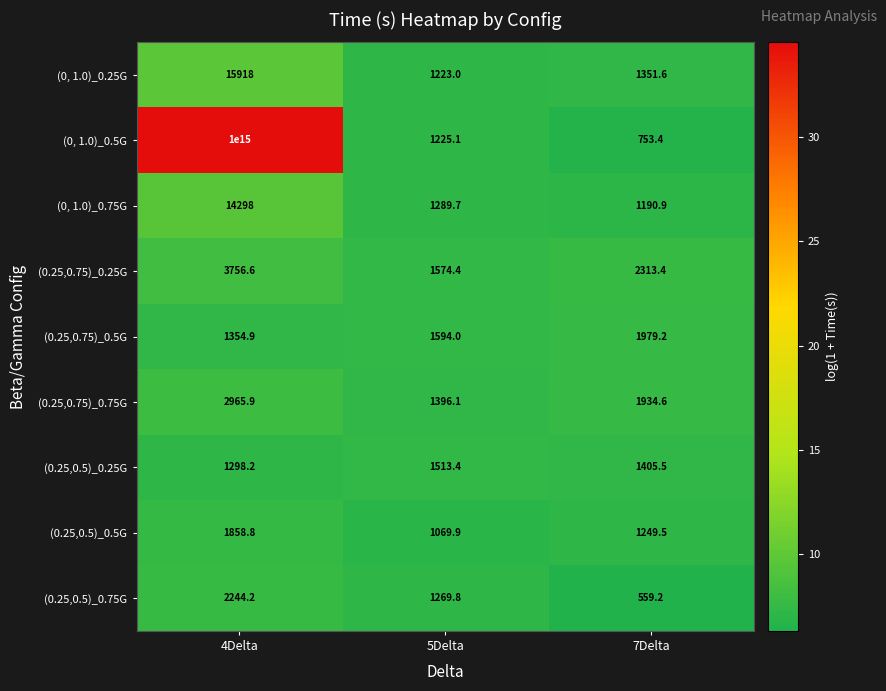

Is it true that (0, 1.0)_0.5G equals 1225.1 at 5Delta?

True